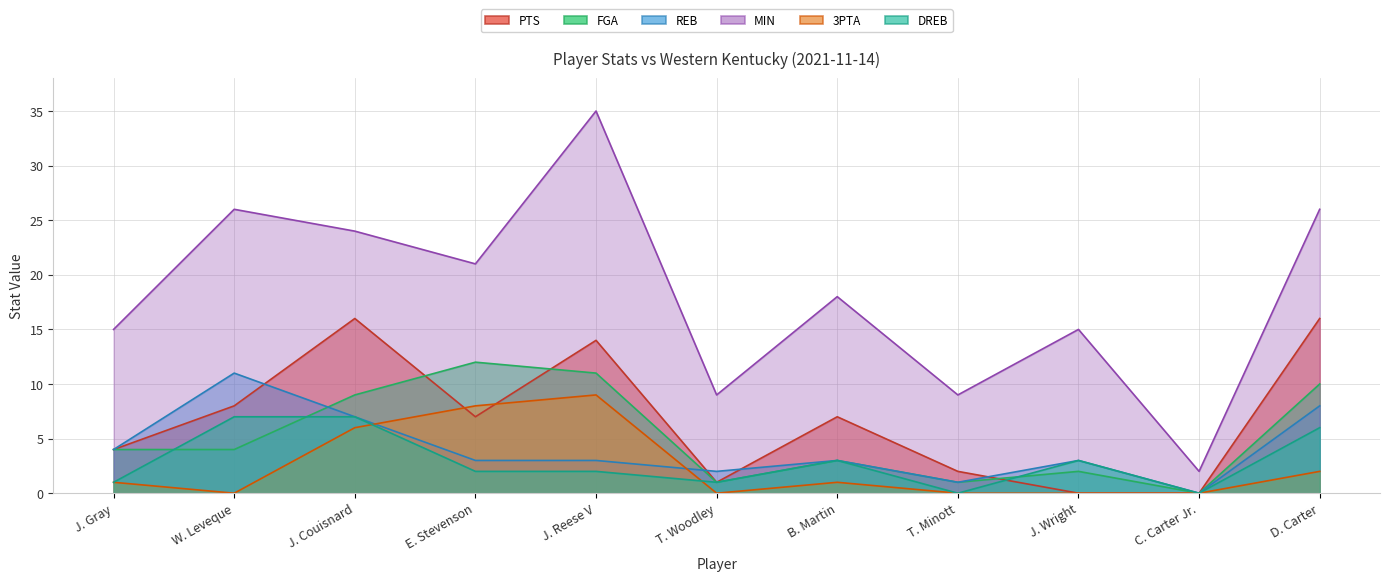

True or false: MIN and FGA cross at least once.

False